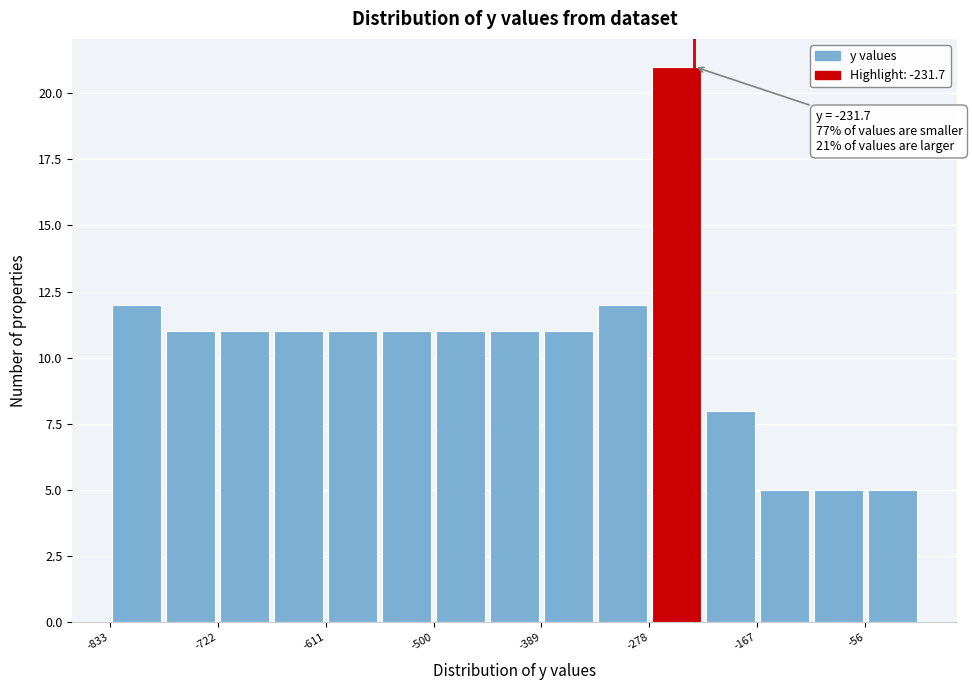

Read against the x-axis, roughly where is the centre of the tallest bar?

-240